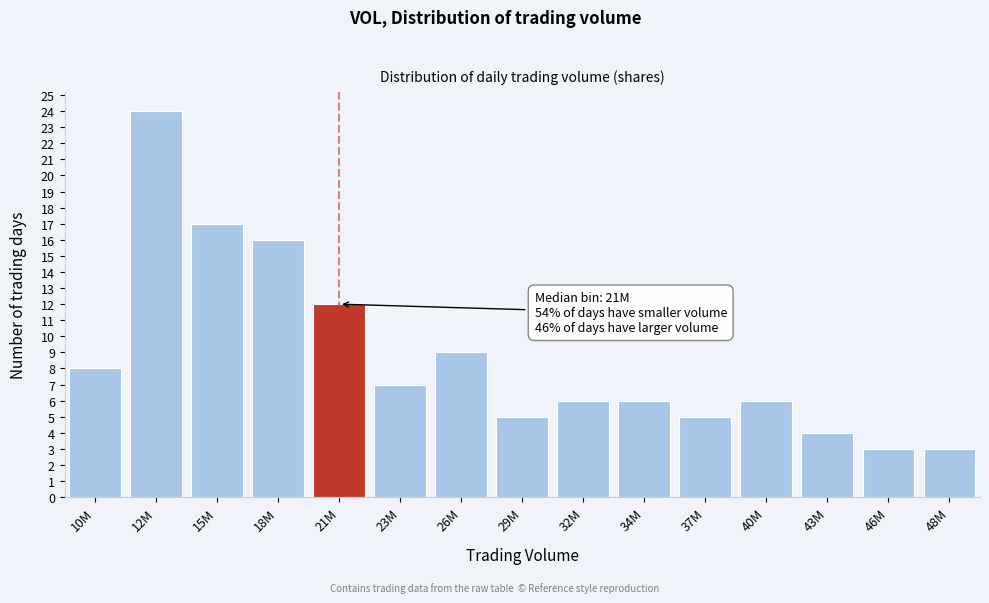

Reading left to right, what are all the values shown in this chart?

10M=8	12M=24	15M=17	18M=16	21M=12	23M=7	26M=9	29M=5	32M=6	34M=6	37M=5	40M=6	43M=4	46M=3	48M=3